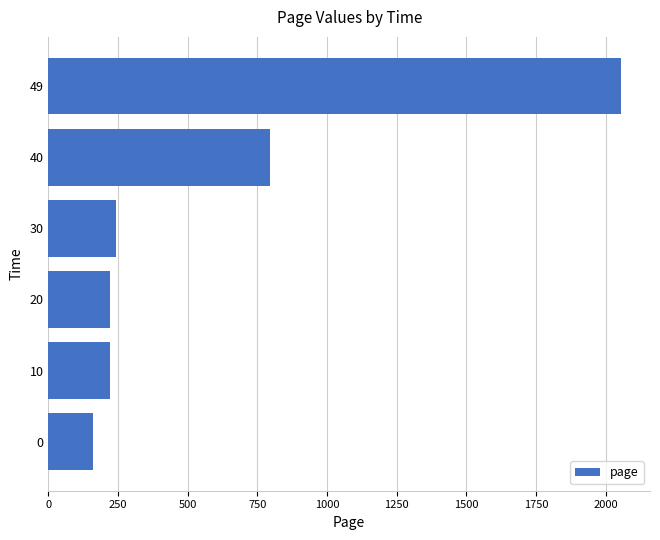

Between 40 and 20, which is larger?

40